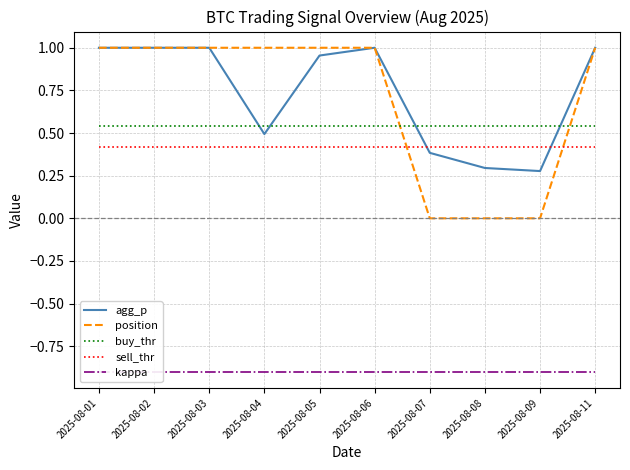

Does the chart have visible grid lines?

Yes